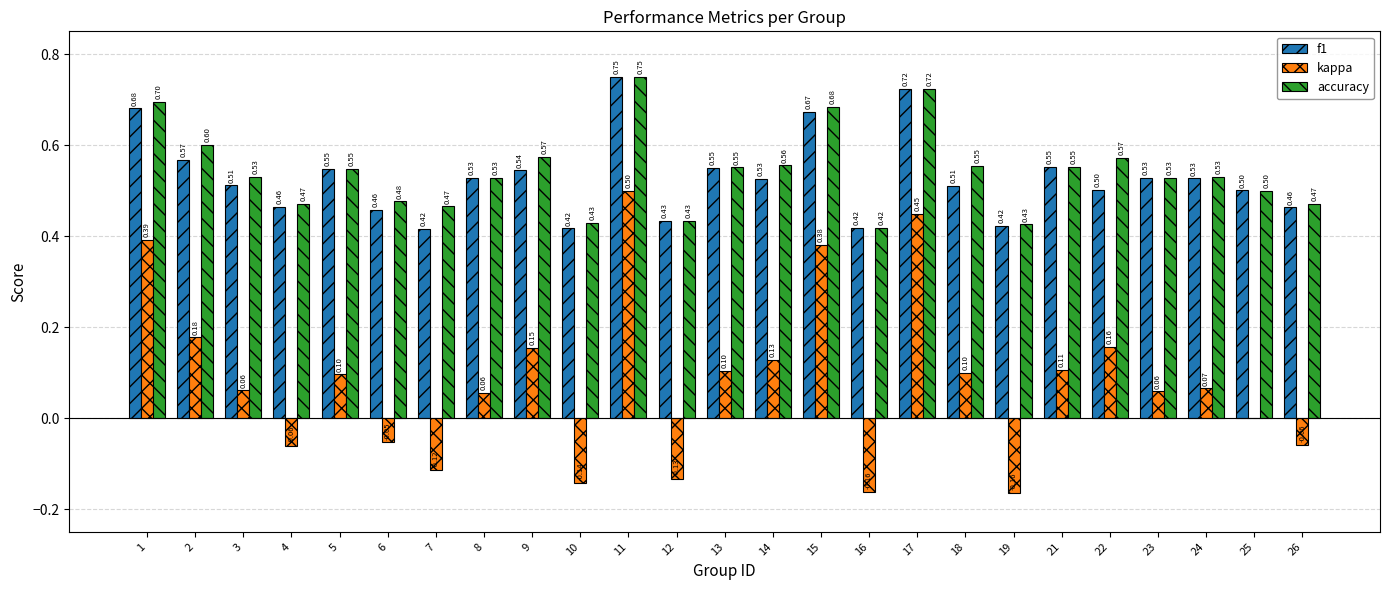

At which category is the sum across all series the highest?

11